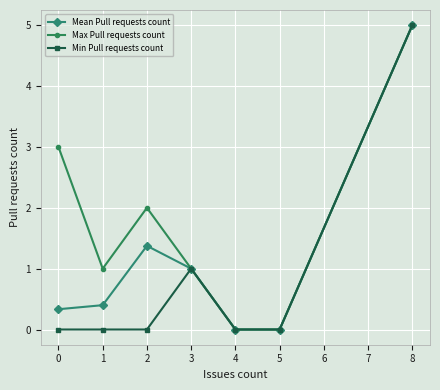

The Max Pull requests count series shows 0.0 at 4. True or false?

True